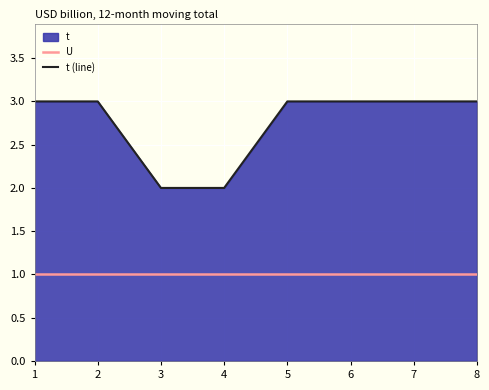

The t (line) series shows 3 at 8. True or false?

True